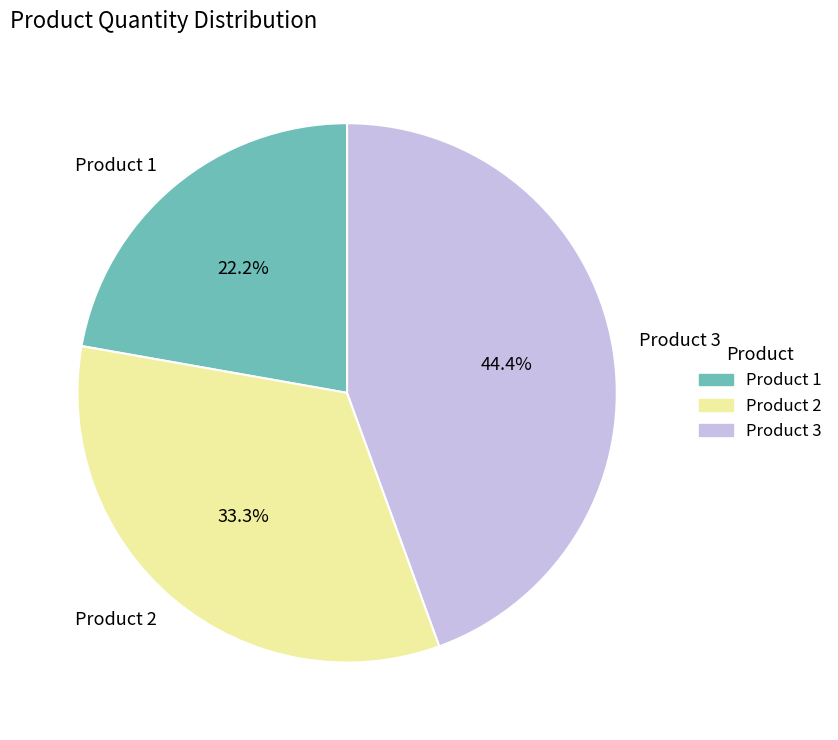

What percentage is the Product 2 slice, to the nearest percent?

33%